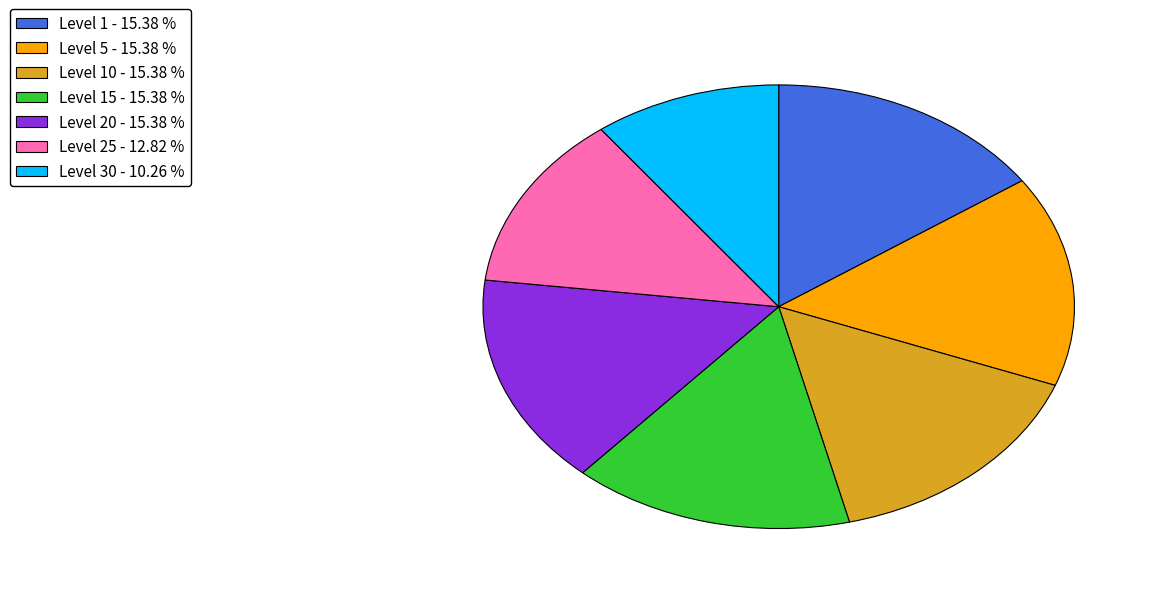

Is there a majority slice in this chart?

No